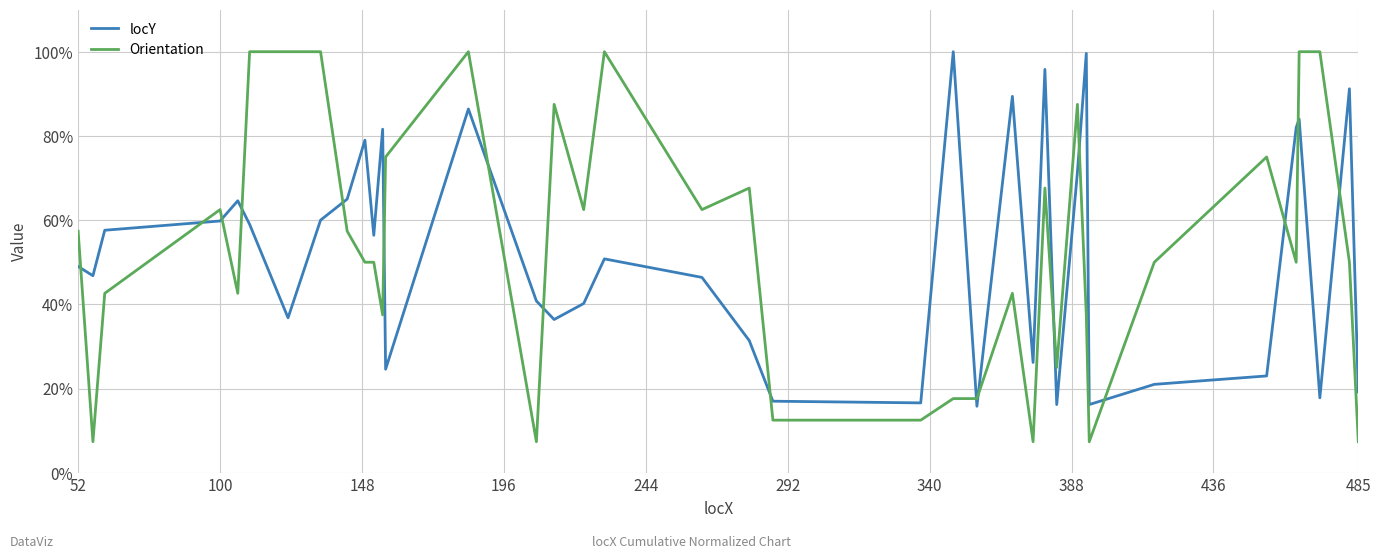

Is this an area chart (filled region under the line)?

No